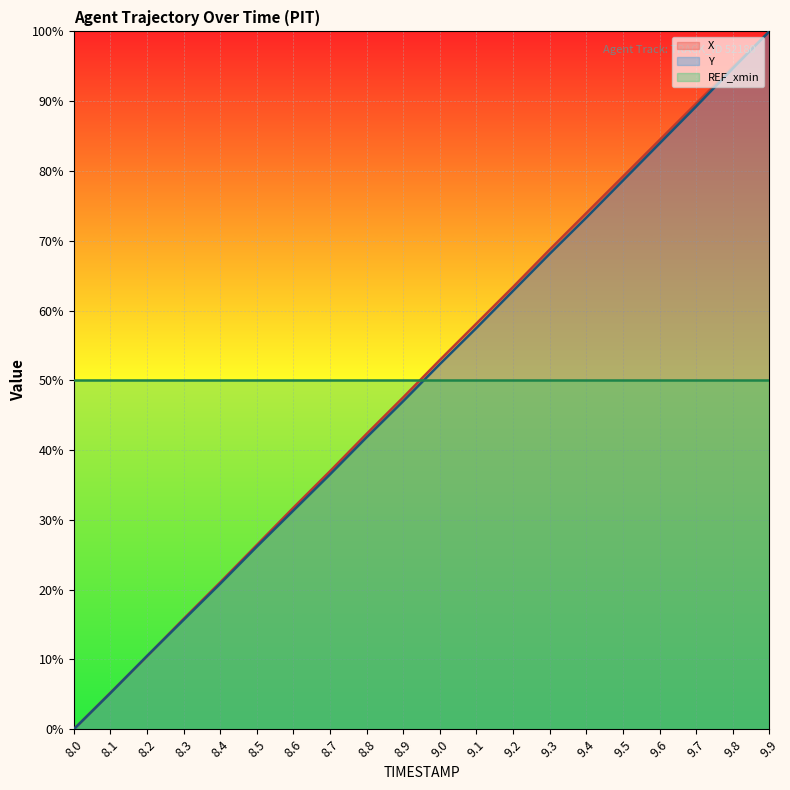

At which label does X reach its peak?

9.9